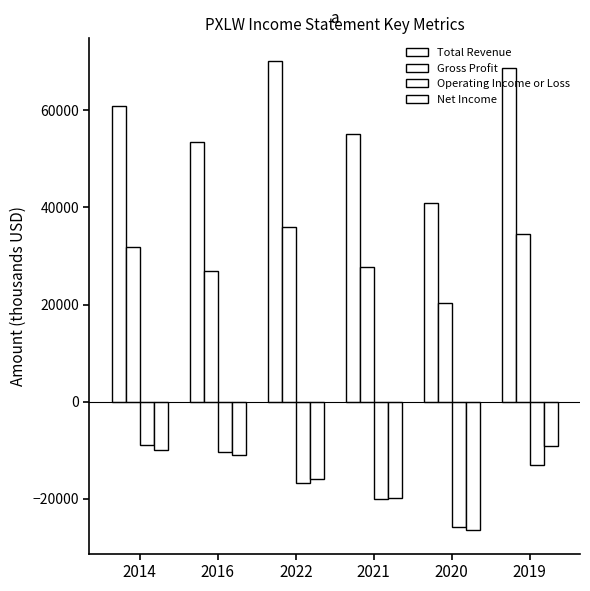

Count the number of categories in the chart.

6